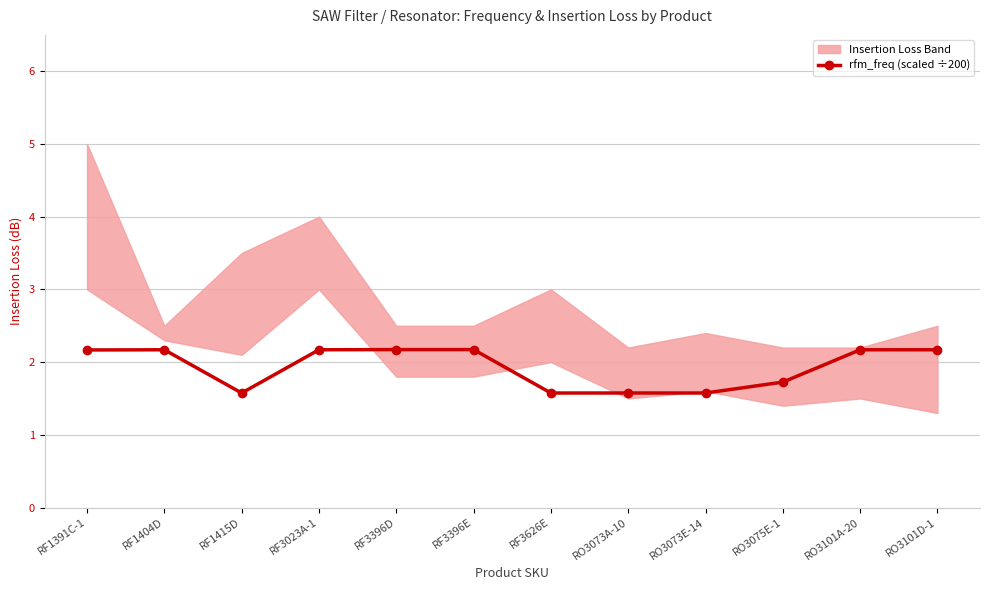

What is the average value?

1.9